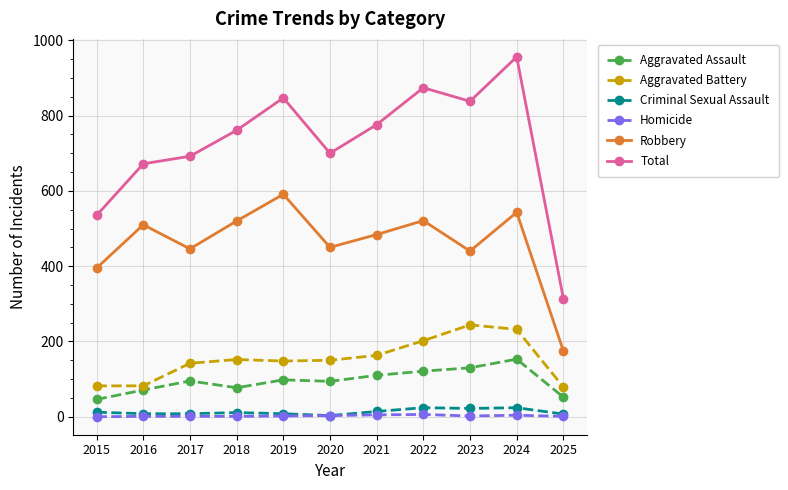

True or false: Aggravated Assault has more than 1 points higher than both neighbors.

True